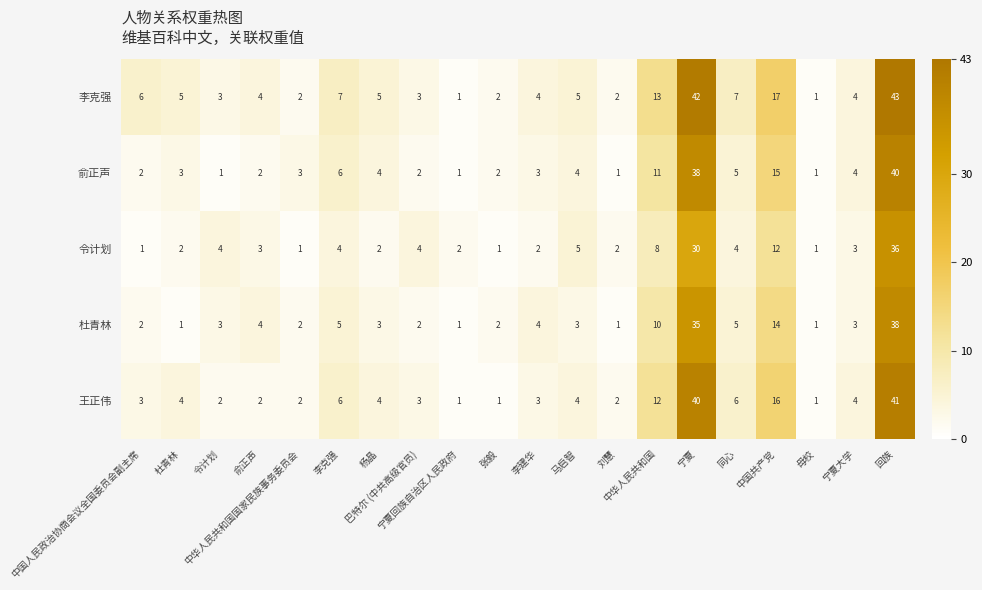

What is the greatest value displayed?

43